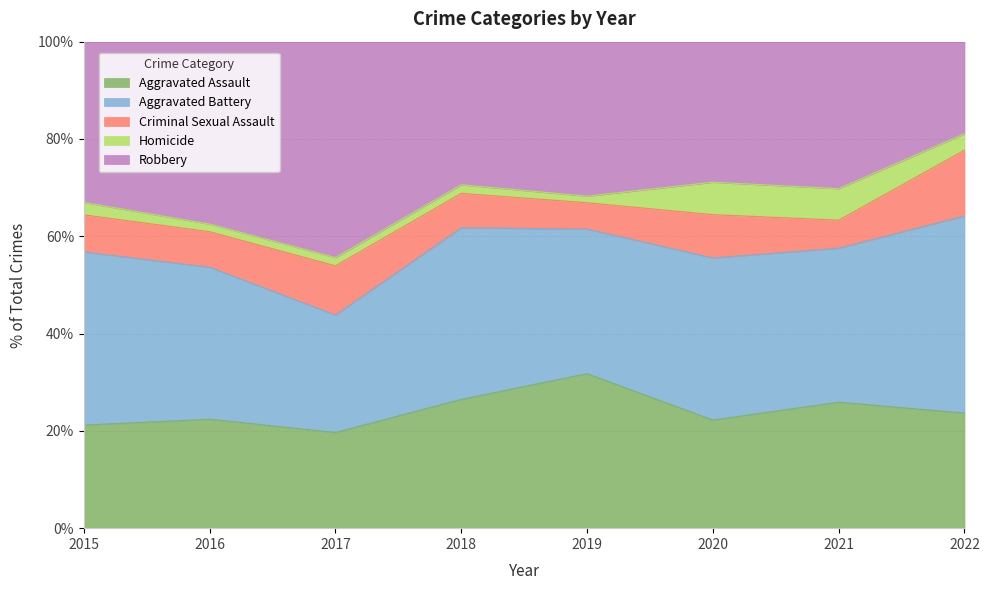

What is the lowest value of the Aggravated Assault series?

19.7